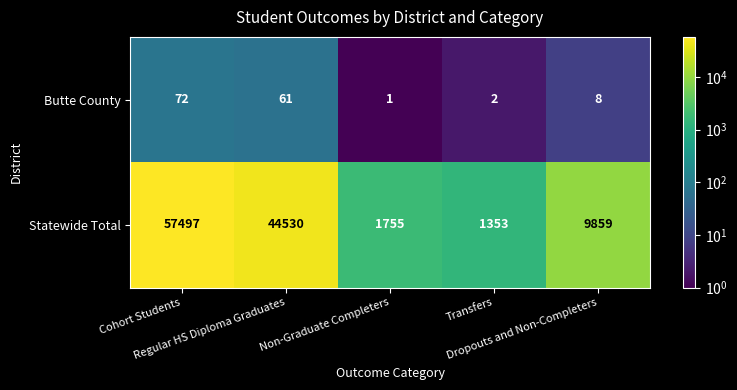

What is the average value of the Statewide Total series?

22999